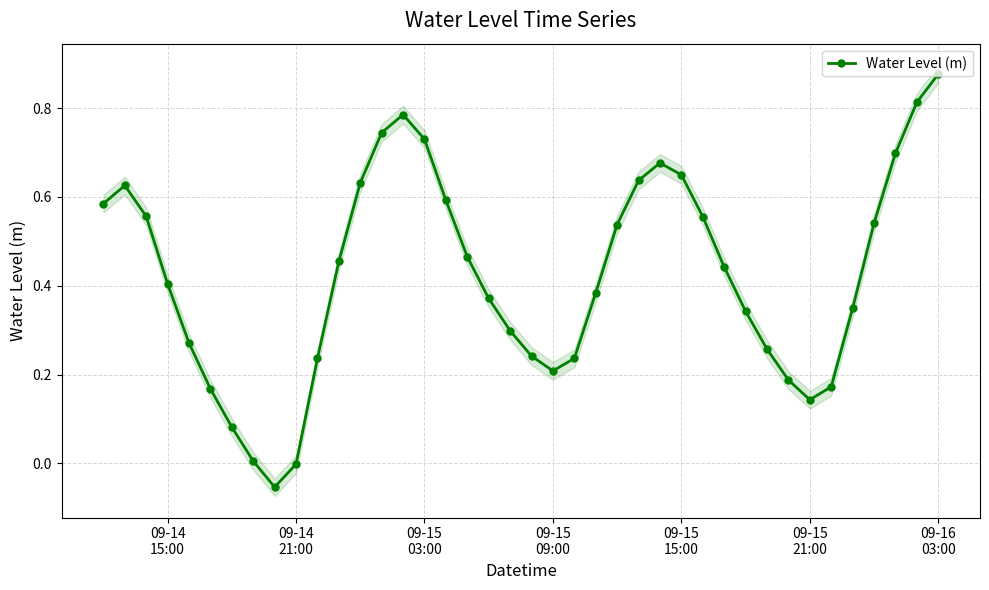

Reading right to left, transcribe all the data shown in this chart.

0.9	0.8	0.7	0.5	0.3	0.2	0.1	0.2	0.3	0.3	0.4	0.6	0.6	0.7	0.6	0.5	0.4	0.2	0.2	0.2	0.3	0.4	0.5	0.6	0.7	0.8	0.7	0.6	0.5	0.2	-0.0	-0.1	0.0	0.1	0.2	0.3	0.4	0.6	0.6	0.6